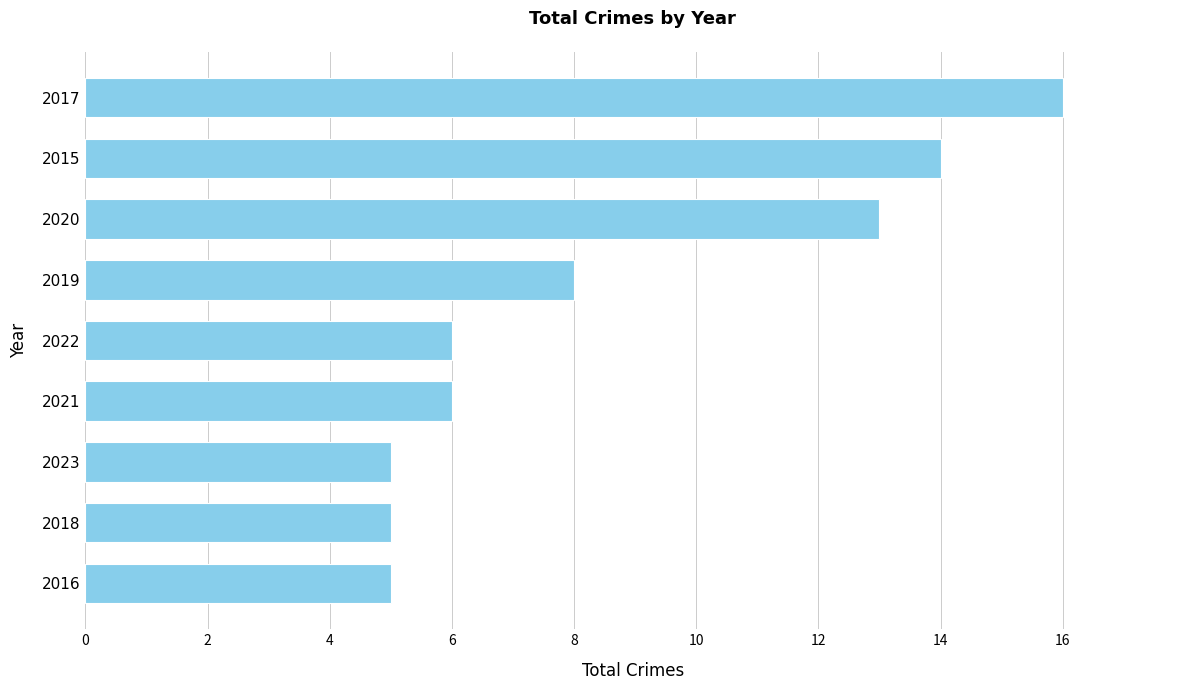

True or false: the data shows 13 at 2020.

True